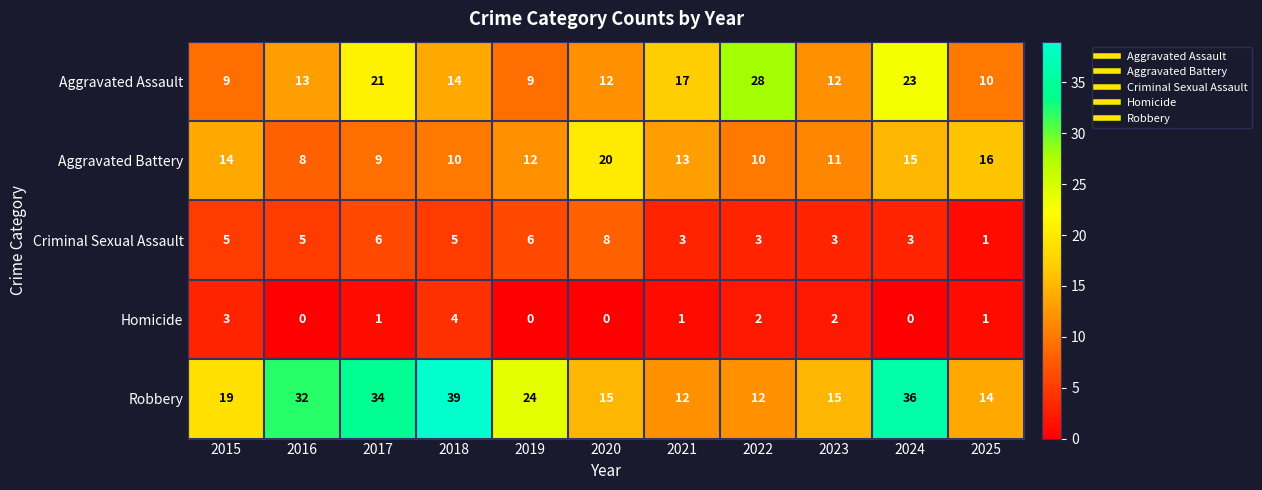

How many positive values does the Homicide series have?

7